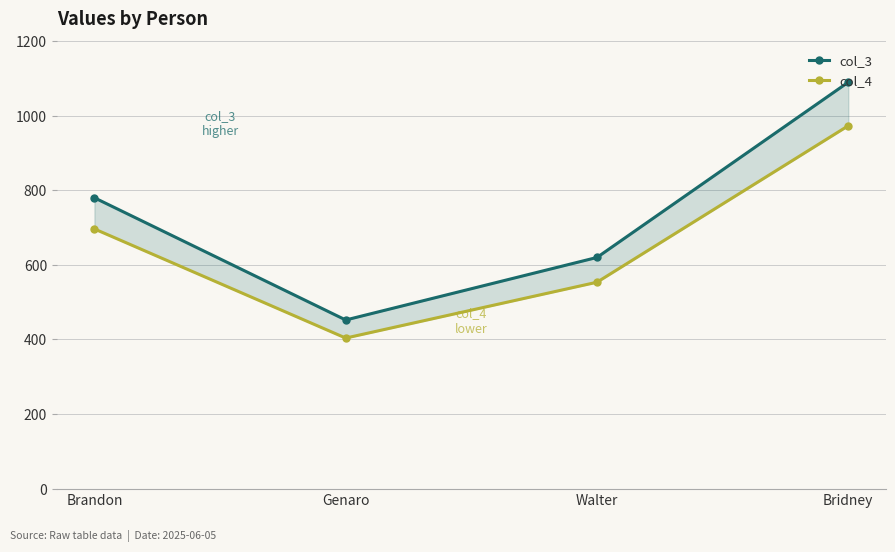

What is the smallest value displayed?

403.8